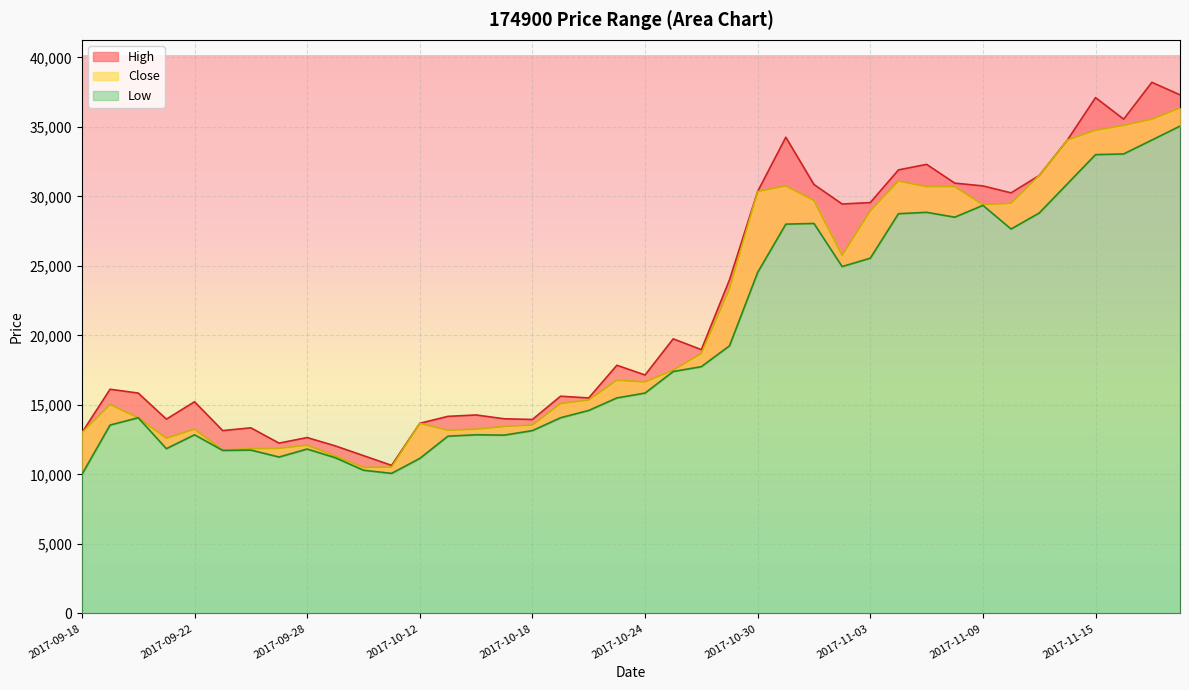

At which label does High reach its minimum?

2017-10-11